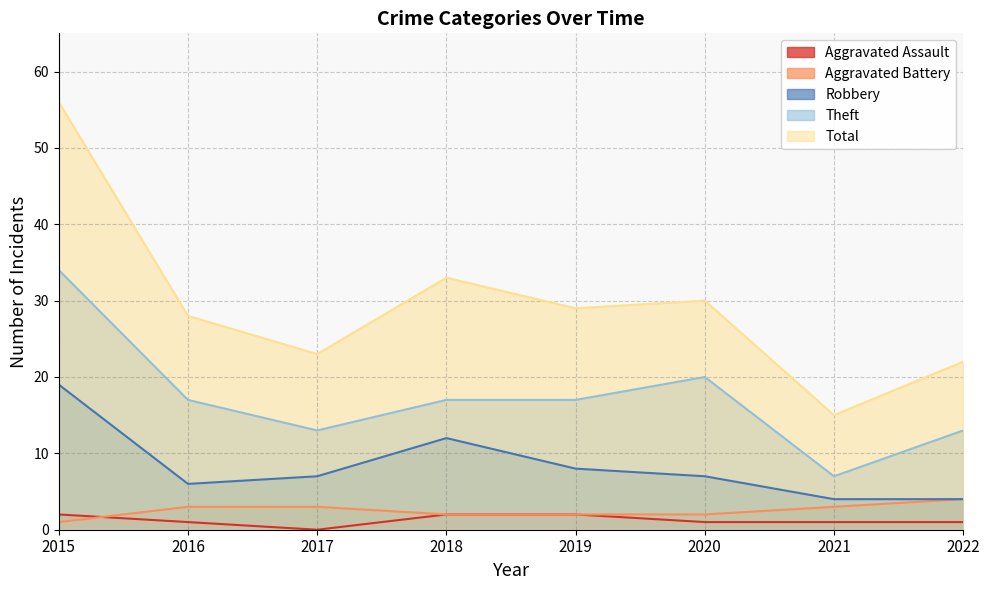

In Aggravated Assault, how many points are lower than both neighbors (excluding endpoints)?

1